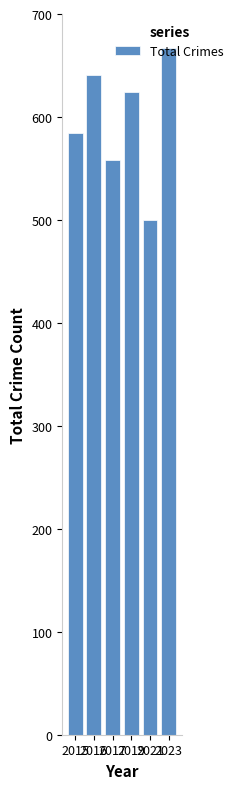

What is the average value?

596